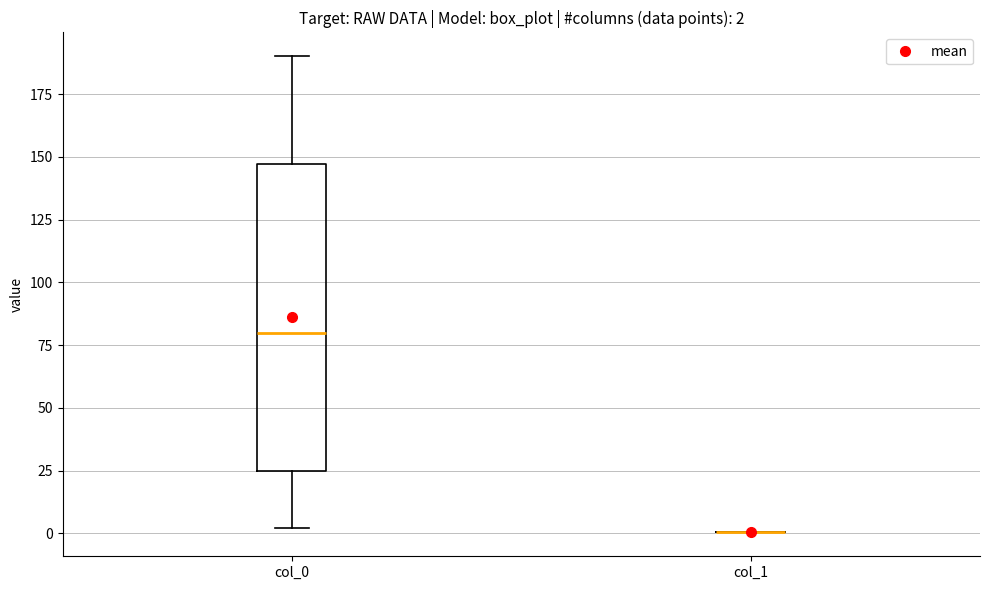

Comparing the boxes themselves (not the whiskers), which one is the tallest?

col_0